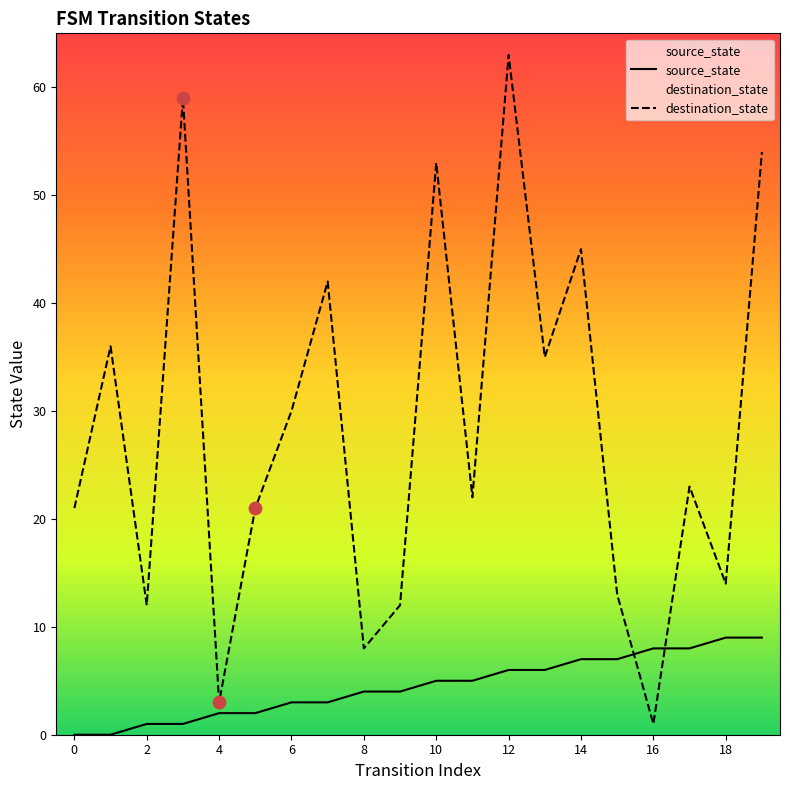

What are all the series names shown in the legend?

source_state, destination_state